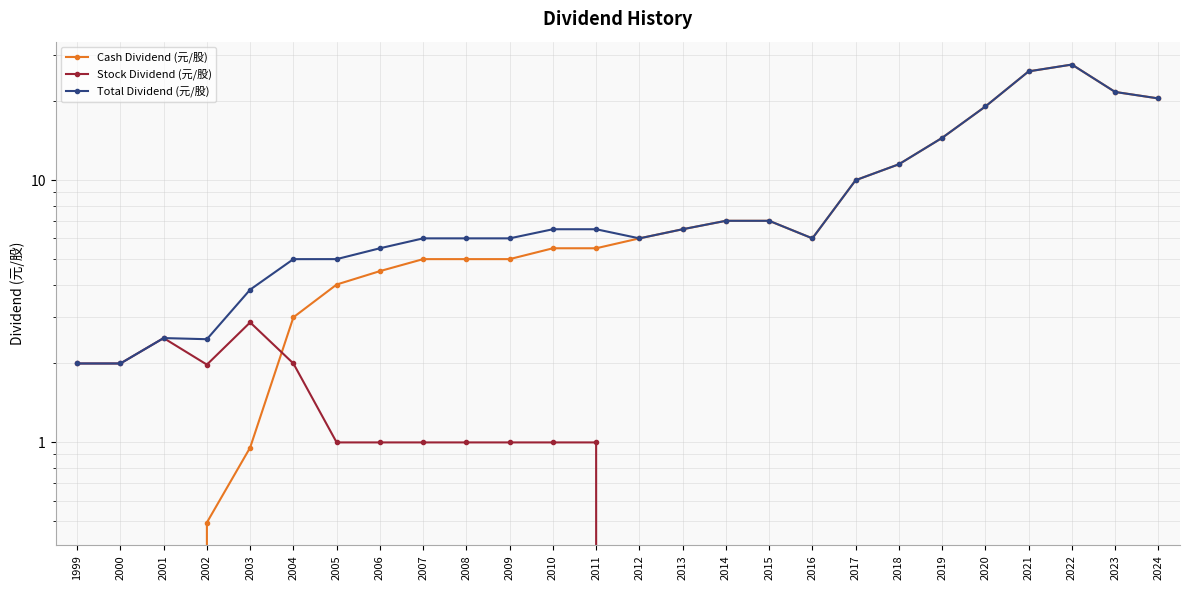

Read the Total Dividend (元/股) value at 2022.

27.6